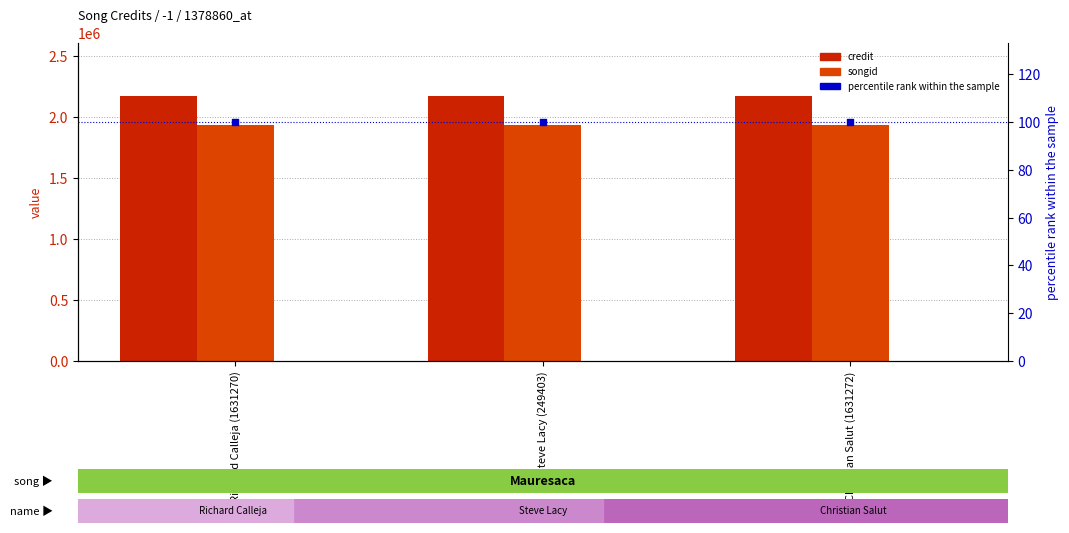

At which category is the sum across all series the highest?

Richard Calleja (1631270)